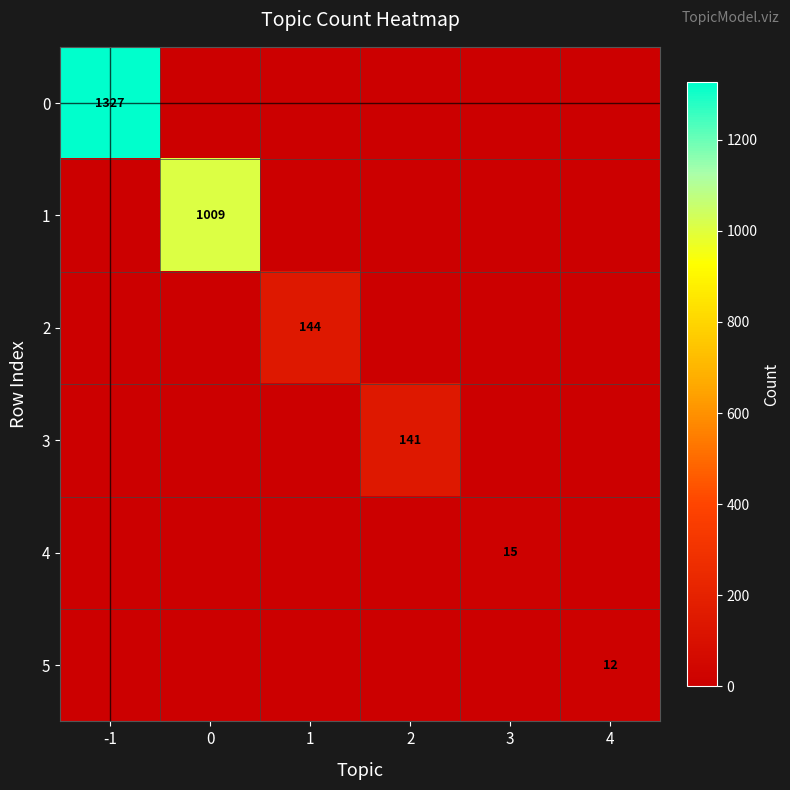

The value of 4 at 3 is 15. True or false?

True